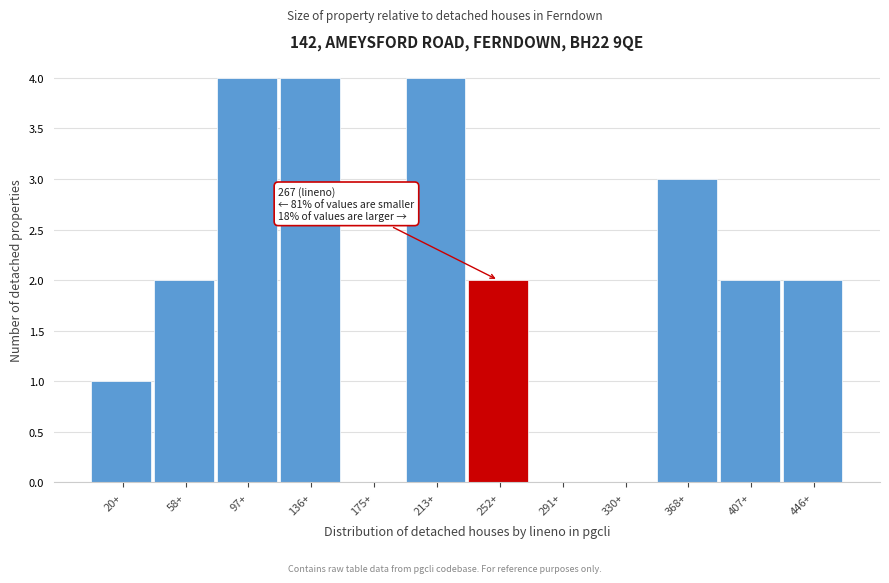

Reading right to left, list all the values displayed in this chart.

446+=2	407+=2	368+=3	330+=0	291+=0	252+=2	213+=4	175+=0	136+=4	97+=4	58+=2	20+=1